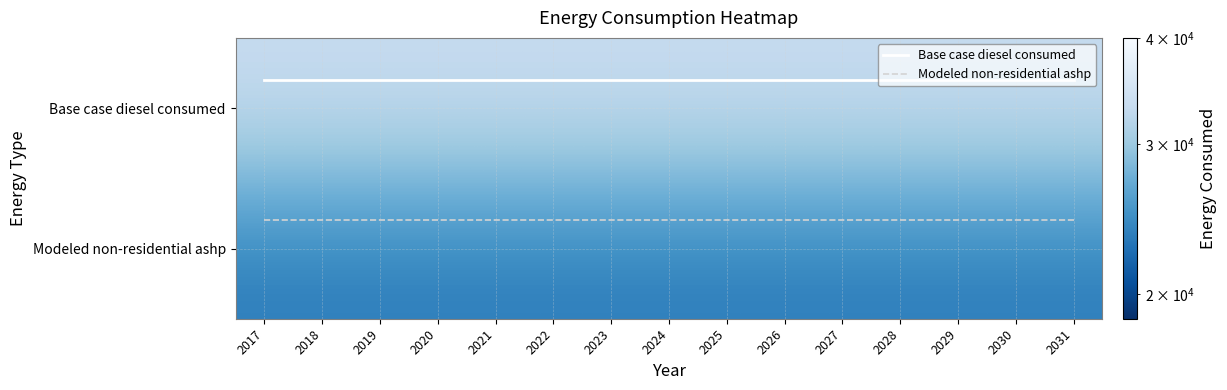

What is the greatest value displayed?

33379.6